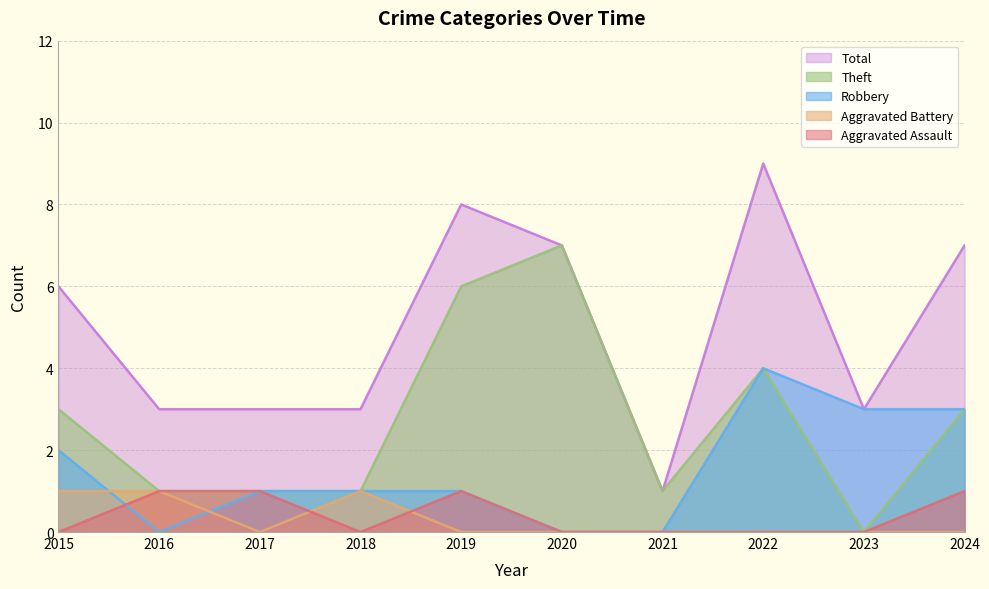

What is the difference between the maximum and second lowest values in the Aggravated Battery series?

1